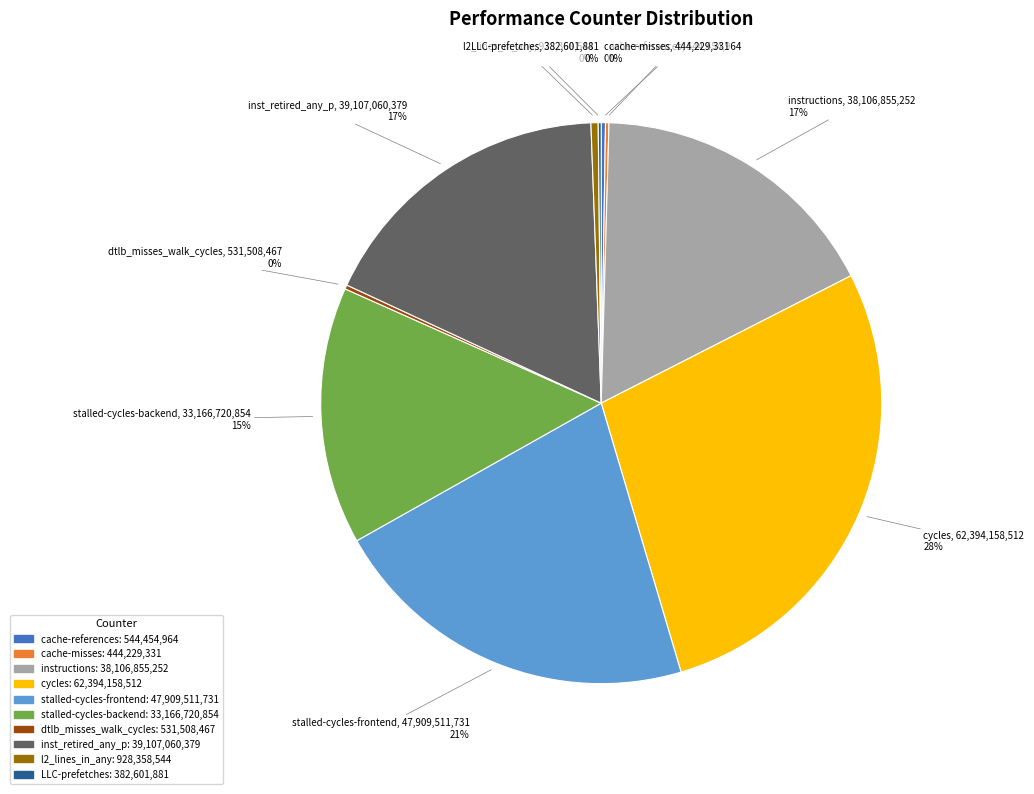

Is there any slice that represents more than half of the pie?

No